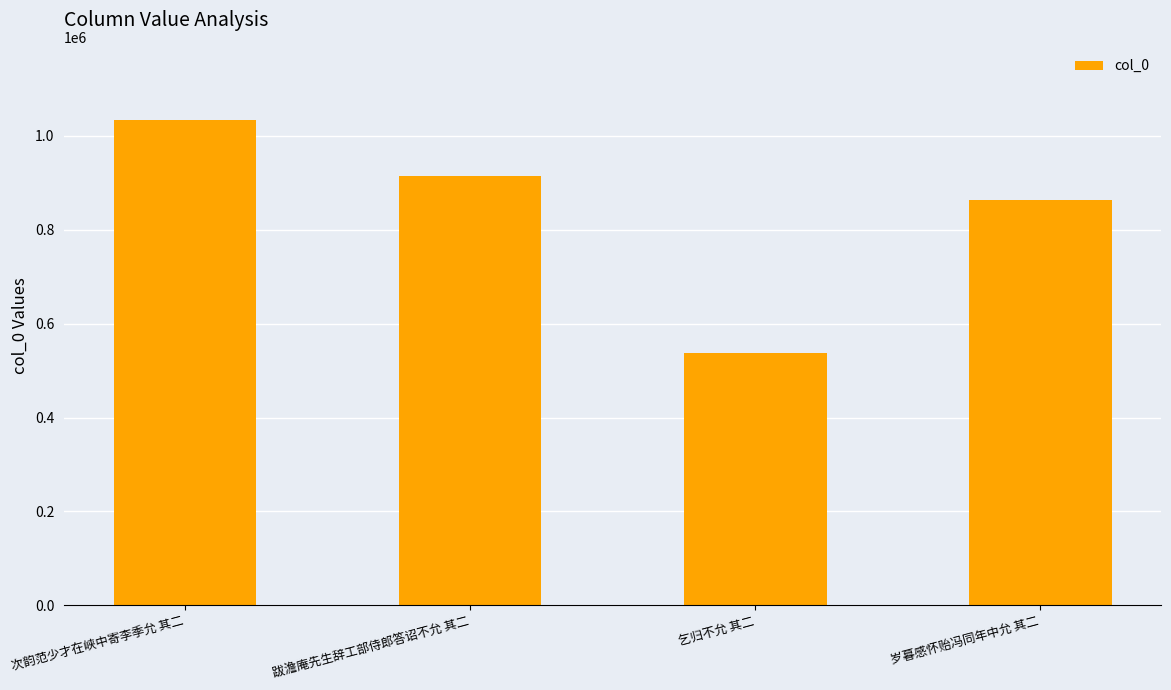

What is the ratio of the value at 次韵范少才在峡中寄李季允 其二 to the value at 跋澹庵先生辞工部侍郎答诏不允 其二?

1.1